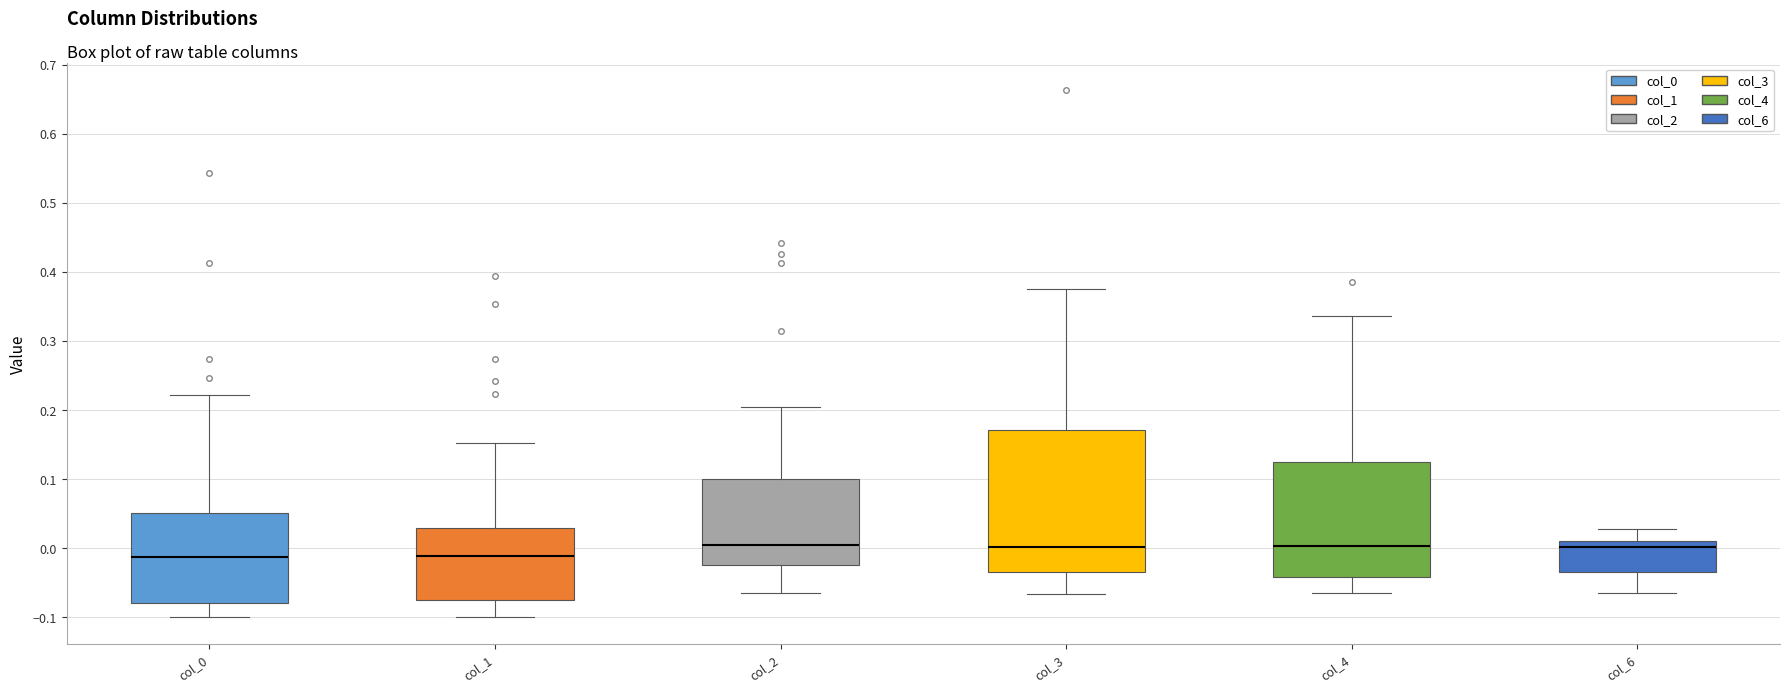

Comparing the boxes themselves (not the whiskers), which one is the tallest?

col_3